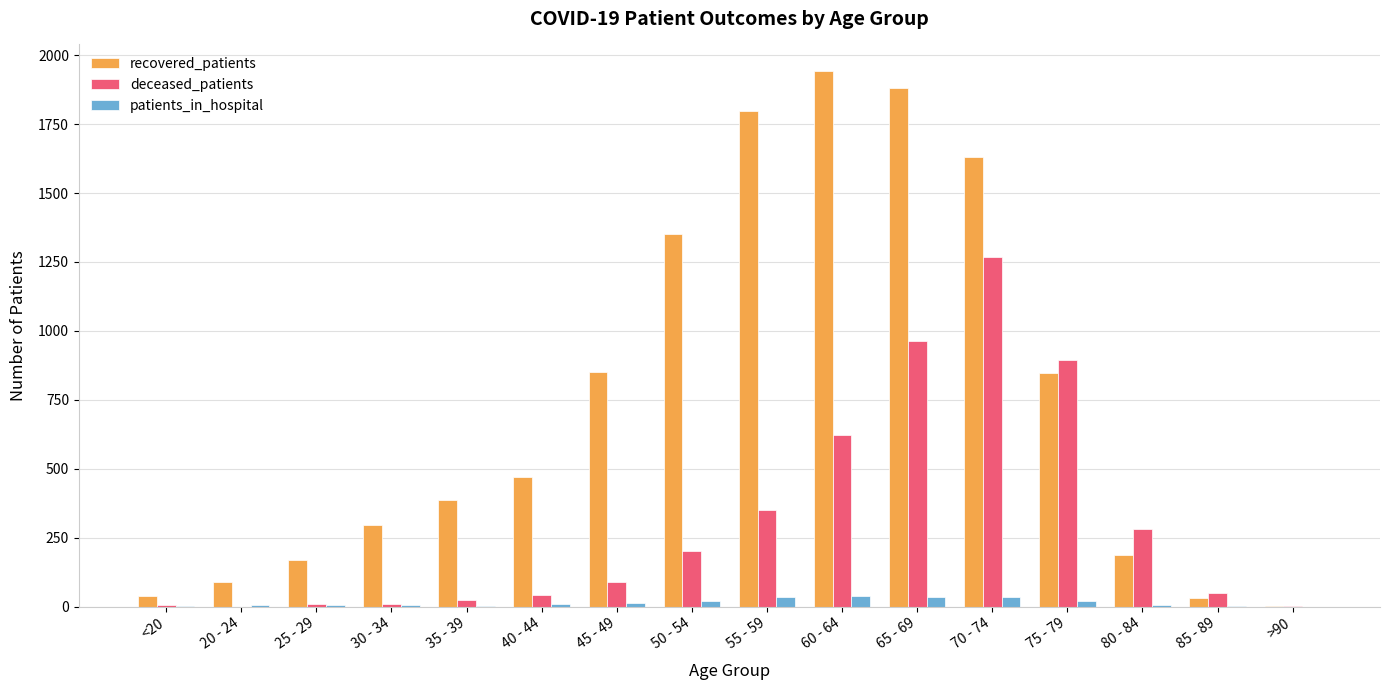

Which category has the highest value across all series?

60 - 64